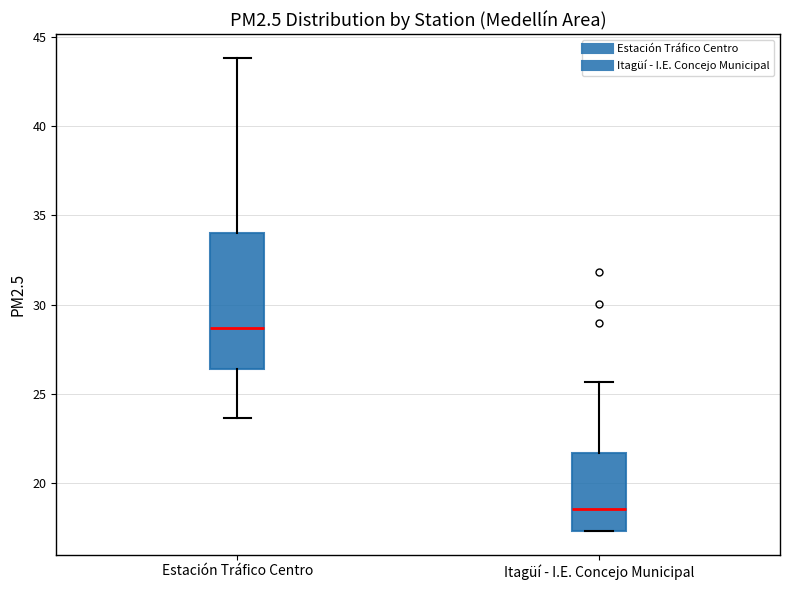

Reading left to right, read every box against the y-axis: the position of its median line, the range the box covers, and the ends of its whiskers. The values are not printed on the chart, so give them approximately, as read against the axis.

Estación Tráfico Centro: median 28.5, box 26.5 to 34.0, whiskers 23.5 to 44.0
Itagüí - I.E. Concejo Municipal: median 18.5, box 17.5 to 21.5, whiskers 17.5 to 25.5